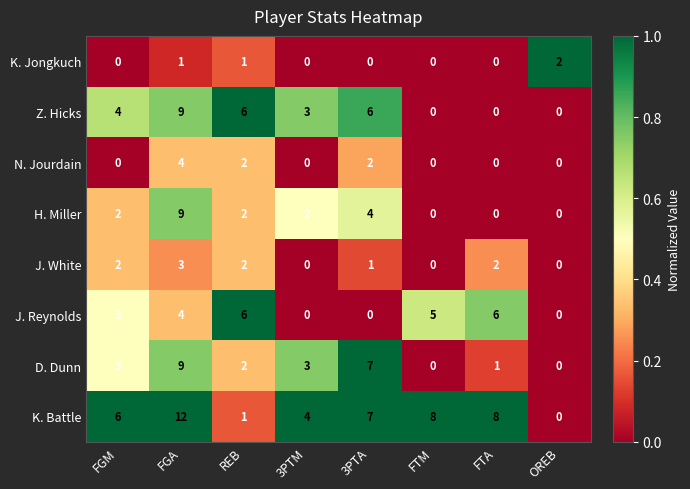

What is the maximum value shown in the chart?

12